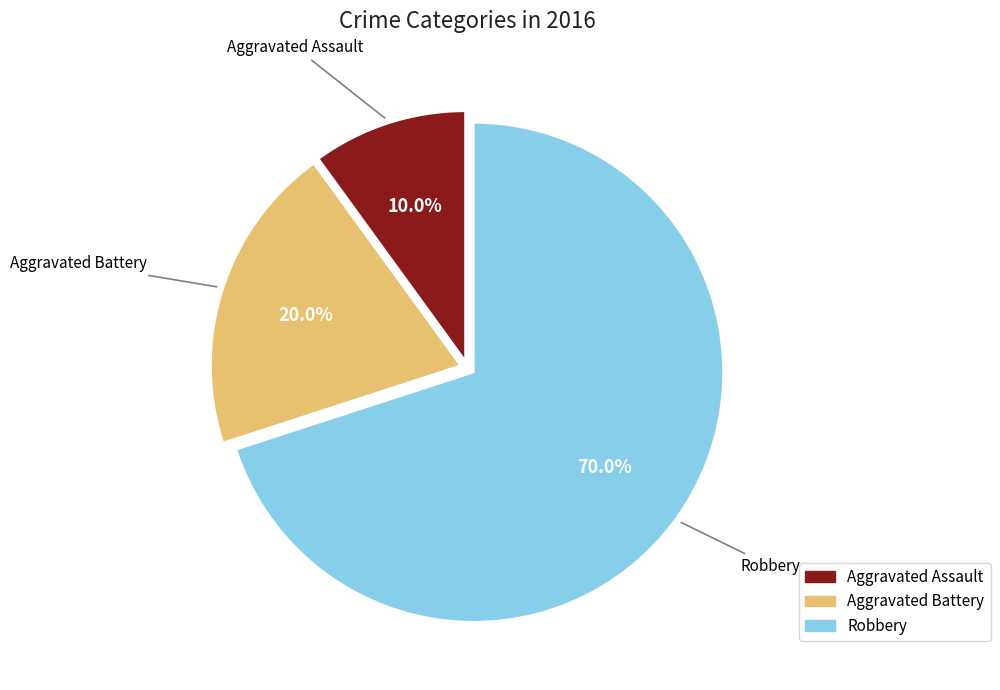

Which category has the biggest portion of the pie?

Robbery